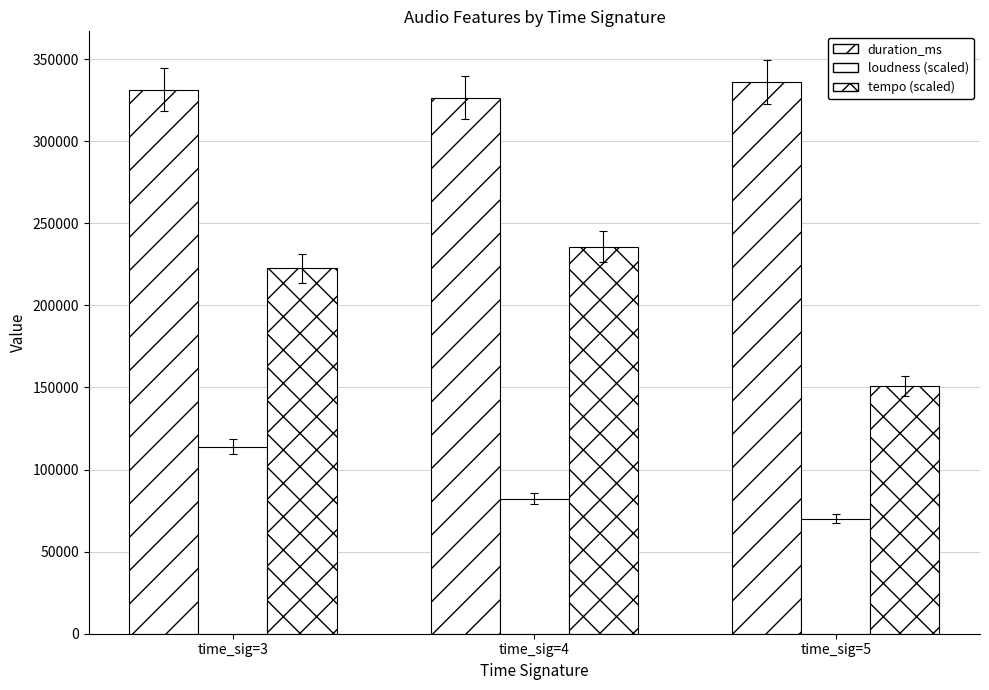

Does the chart contain stacked bars?

No